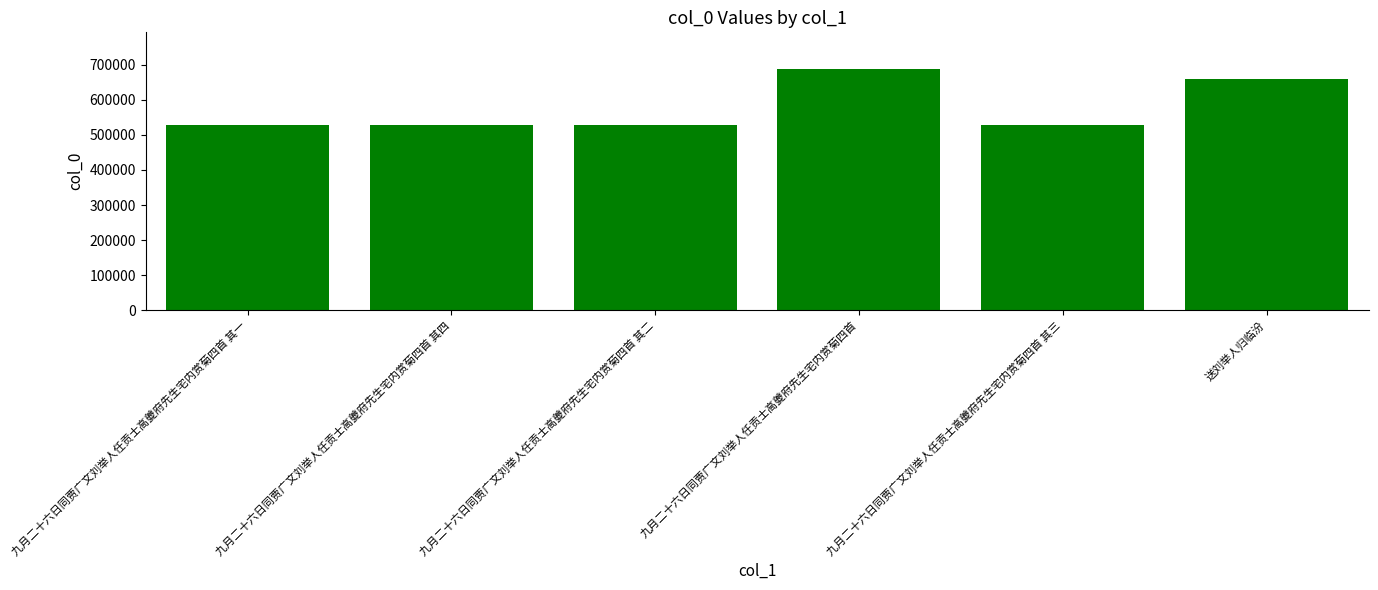

What value does the data have at 九月二十六日同贾广文刘举人任贡士高夔府先生宅内赏菊四首 其三, to the nearest 100?

528400